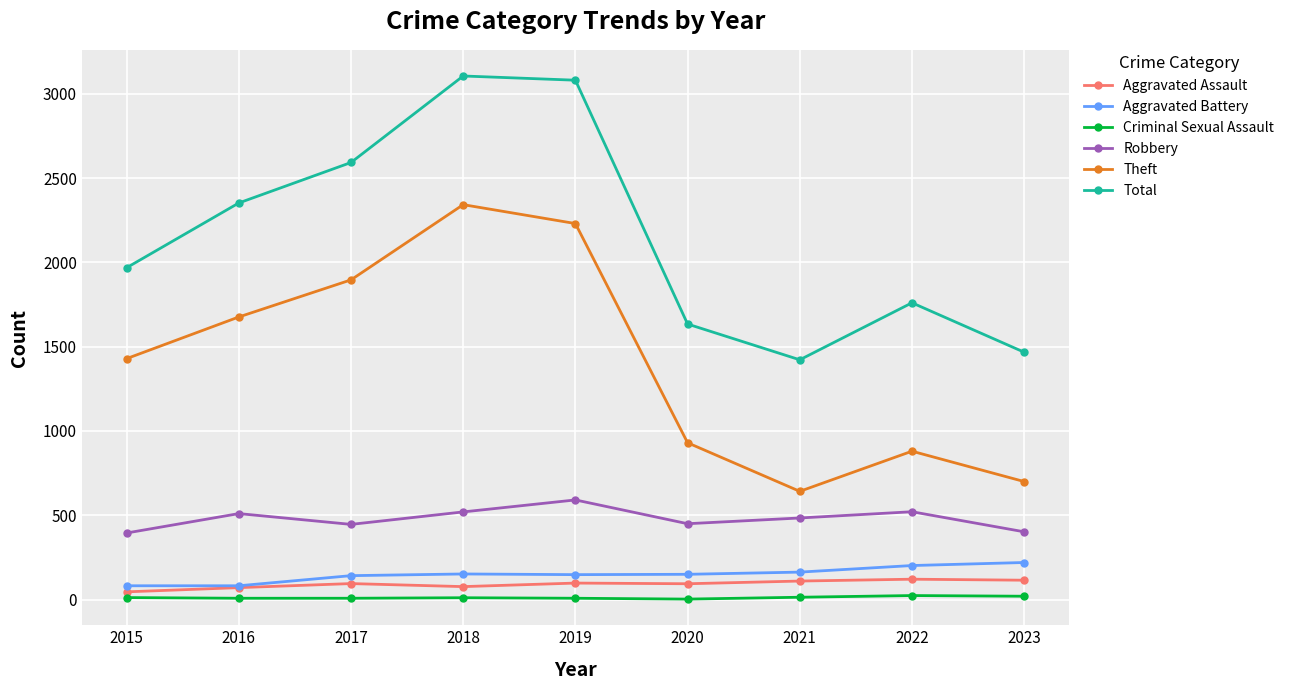

At which category does Theft reach its first local valley?

2021